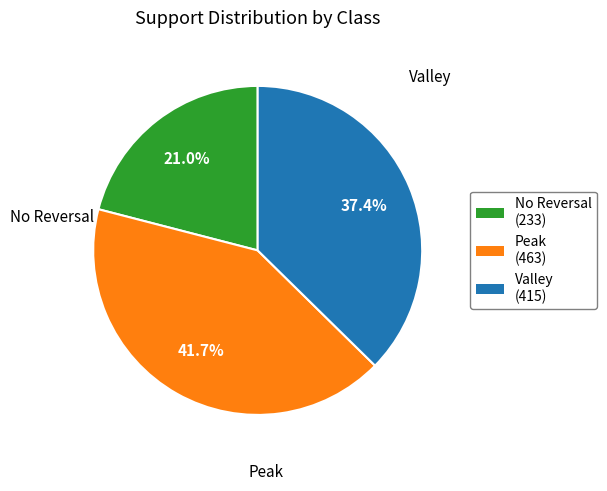

Rank the categories by value from lowest to highest.

No Reversal (233), Valley (415), Peak (463)